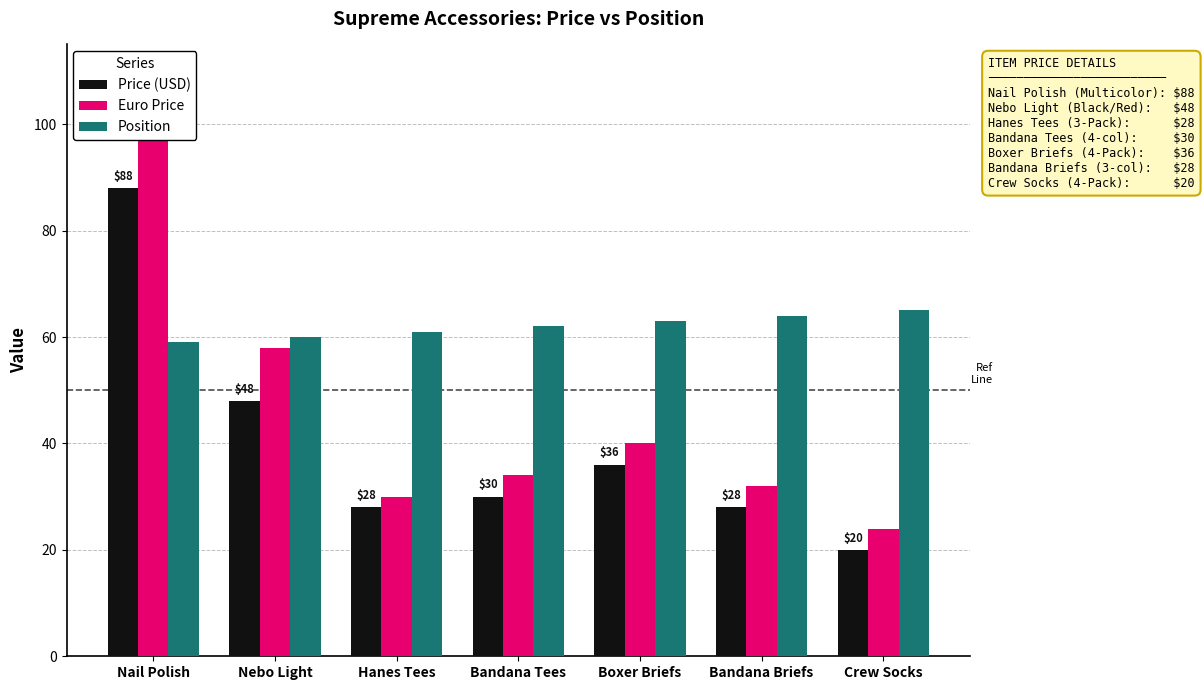

Does the chart contain stacked bars?

No